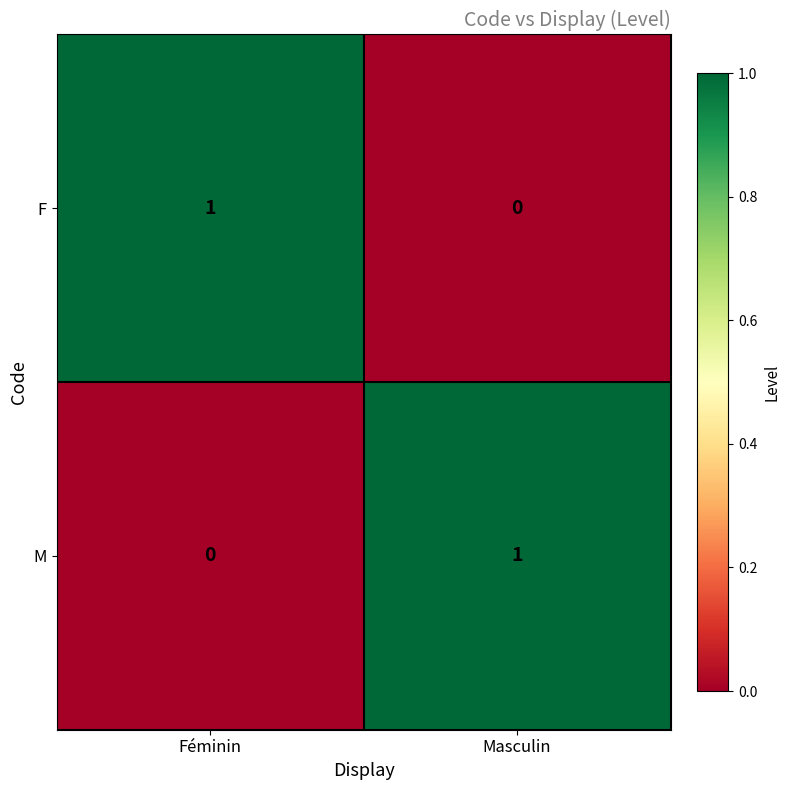

List the labels in order of M value, smallest first.

Féminin, Masculin